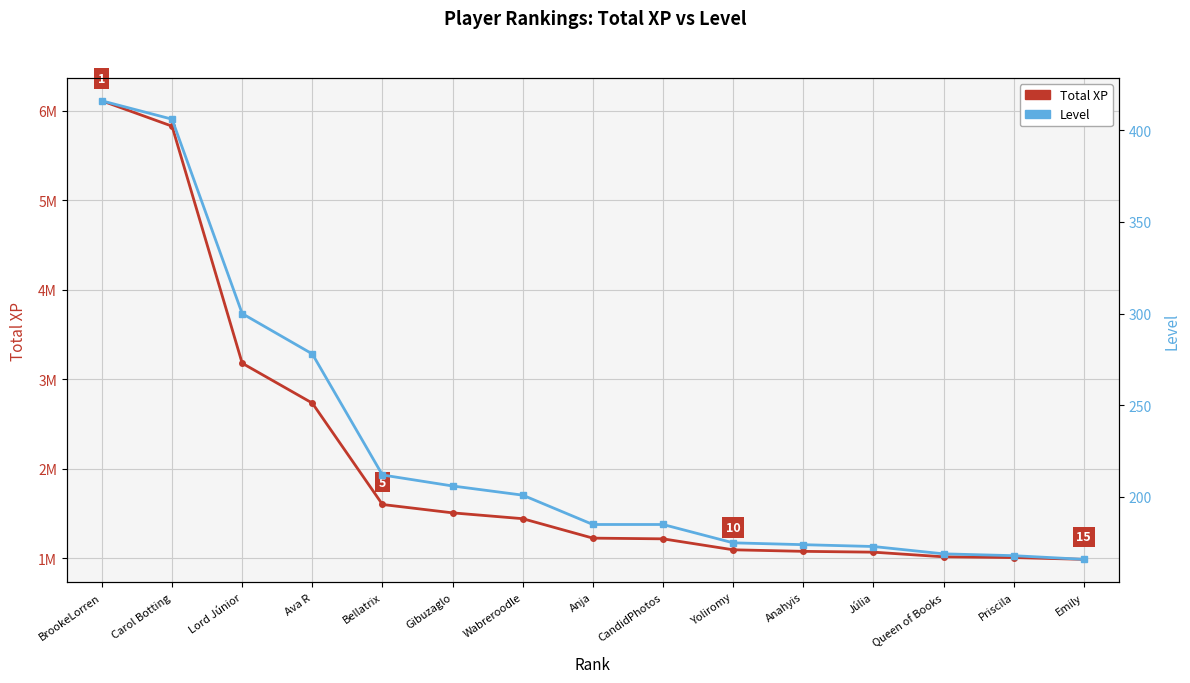

What position from the right is Júlia?

4